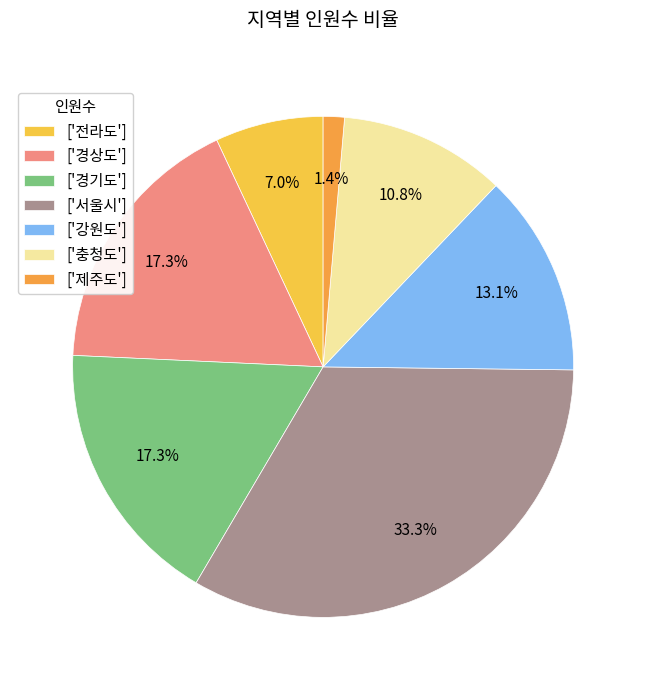

How many slices are in this pie chart?

7